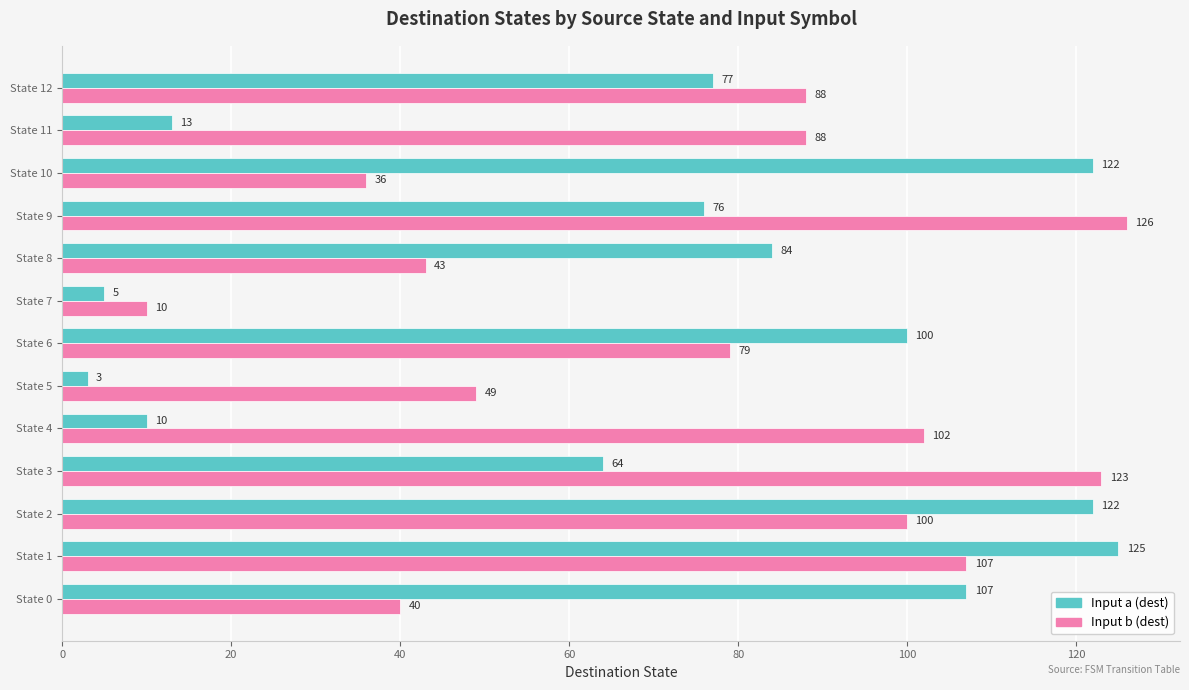

At which category is the sum across all series the highest?

State 1